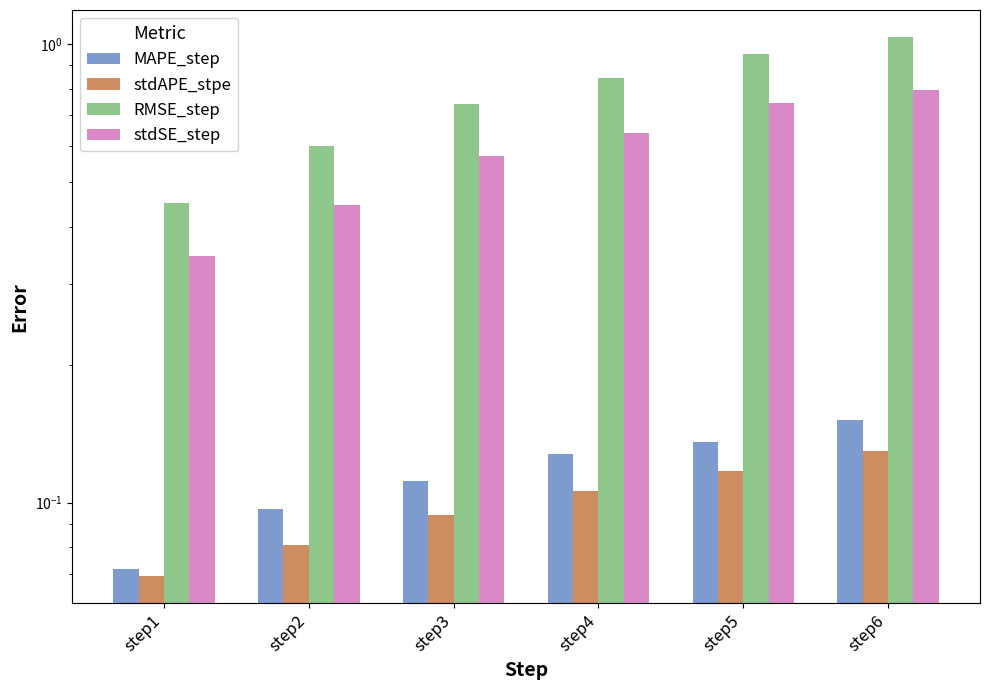

Which has a higher value, step5 or step6?

step6